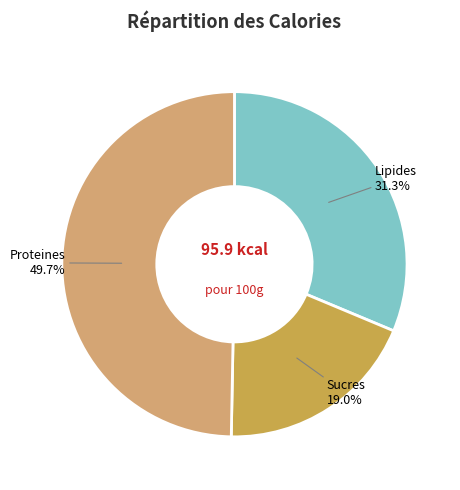

What portion of the pie excludes Sucres?

81.0%